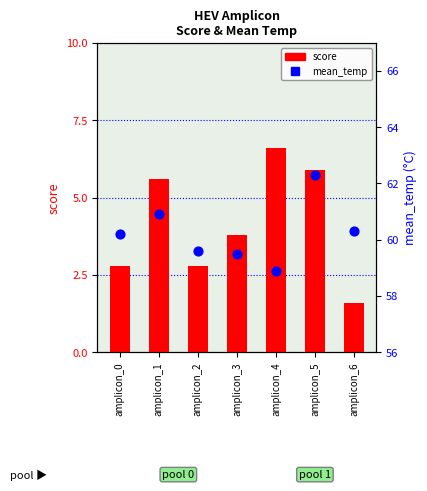

Which series contains the highest Y value?

mean_temp